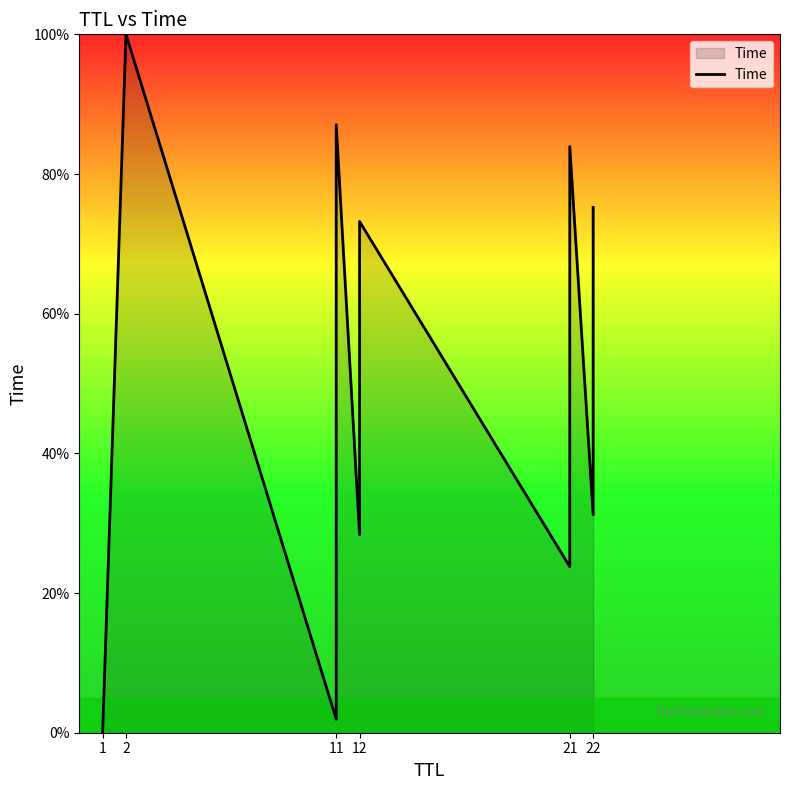

At which label does the data first exceed 64?

2